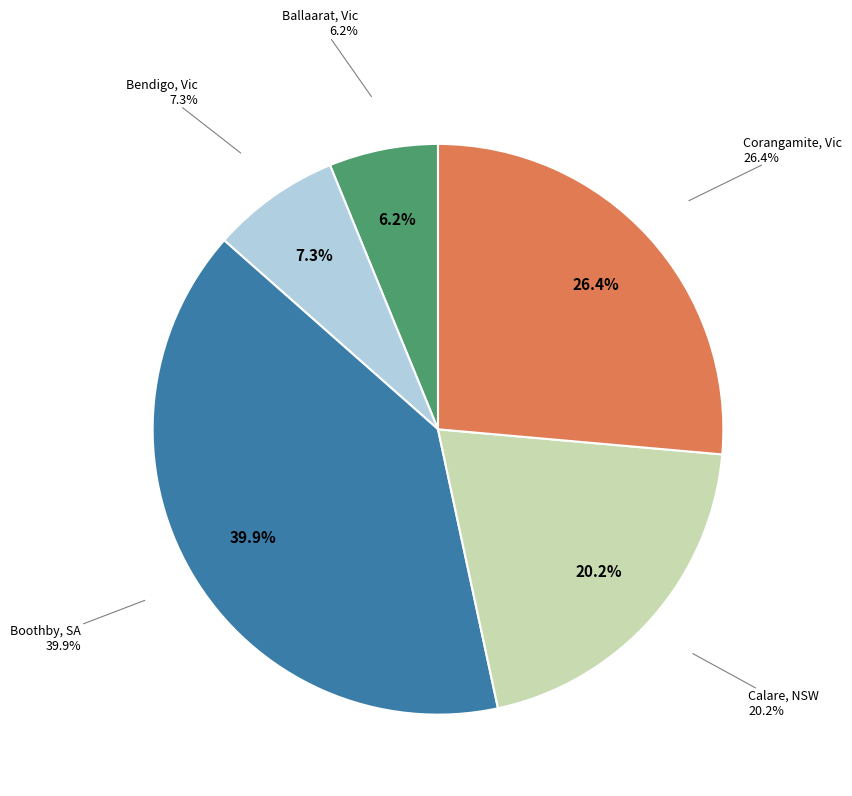

Is it true that Boothby, SA is 40% of the pie?

True